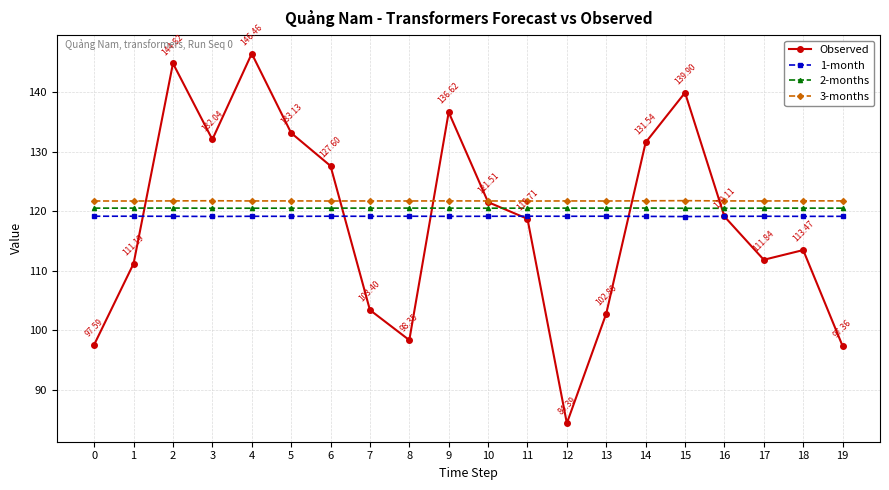

True or false: 3-months and 2-months intersect in this chart.

False